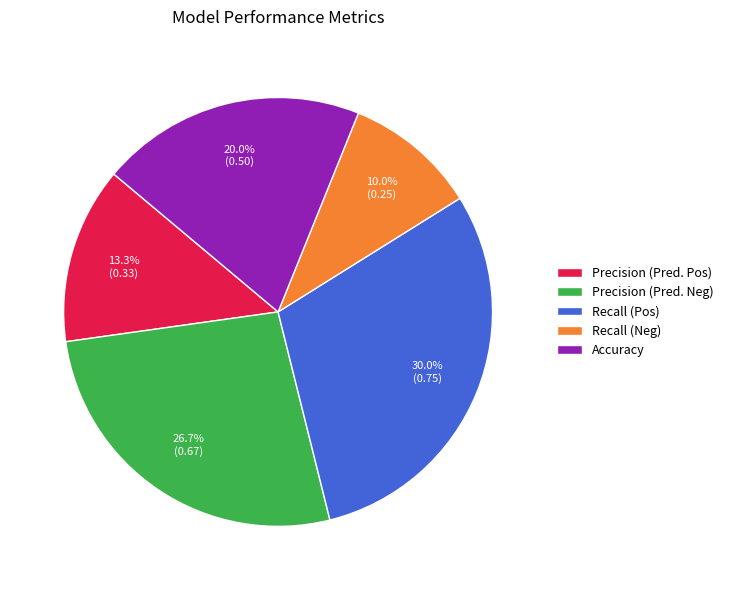

Is there a majority slice in this chart?

No